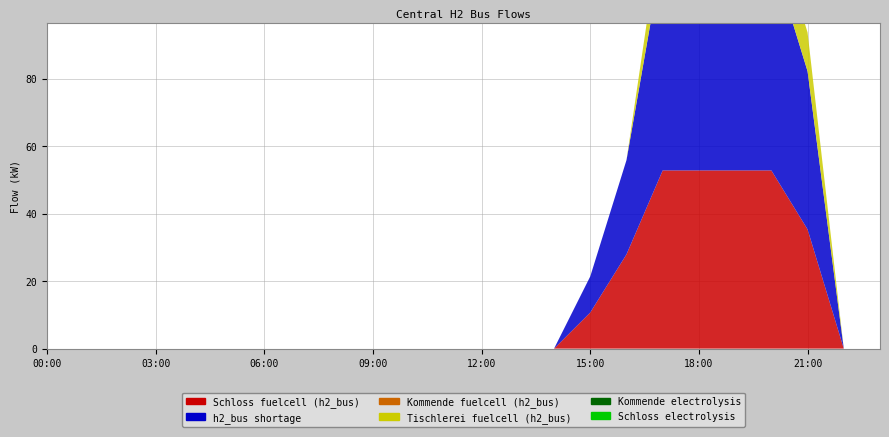

Reading right to left, transcribe all the data shown in this chart.

Schloss fuelcell (h2_bus): 0.0	0.0	35.4	52.9	52.9	52.9	52.9	28.0	10.7	0.0	0.0	0.0	0.0	0.0	0.0	0.0	0.0	0.0	0.0	0.0	0.0	0.0	0.0	0.0
h2_bus shortage: 0.0	0.0	46.9	64.4	64.4	64.4	64.4	28.0	10.7	0.0	0.0	0.0	0.0	0.0	0.0	0.0	0.0	0.0	0.0	0.0	0.0	0.0	0.0	0.0
Kommende fuelcell (h2_bus): 0.0	0.0	0.0	0.0	0.0	0.0	0.0	0.0	0.0	0.0	0.0	0.0	0.0	0.0	0.0	0.0	0.0	0.0	0.0	0.0	0.0	0.0	0.0	0.0
Tischlerei fuelcell (h2_bus): 0.0	0.0	11.5	11.5	11.5	11.5	11.5	0.0	0.0	0.0	0.0	0.0	0.0	0.0	0.0	0.0	0.0	0.0	0.0	0.0	0.0	0.0	0.0	0.0
Kommende electrolysis: 0.0	0.0	0.0	0.0	0.0	0.0	0.0	0.0	0.0	0.0	0.0	0.0	0.0	0.0	0.0	0.0	0.0	0.0	0.0	0.0	0.0	0.0	0.0	0.0
Schloss electrolysis: 0.0	0.0	0.0	0.0	0.0	0.0	0.0	0.0	0.0	0.0	0.0	0.0	0.0	0.0	0.0	0.0	0.0	0.0	0.0	0.0	0.0	0.0	0.0	0.0